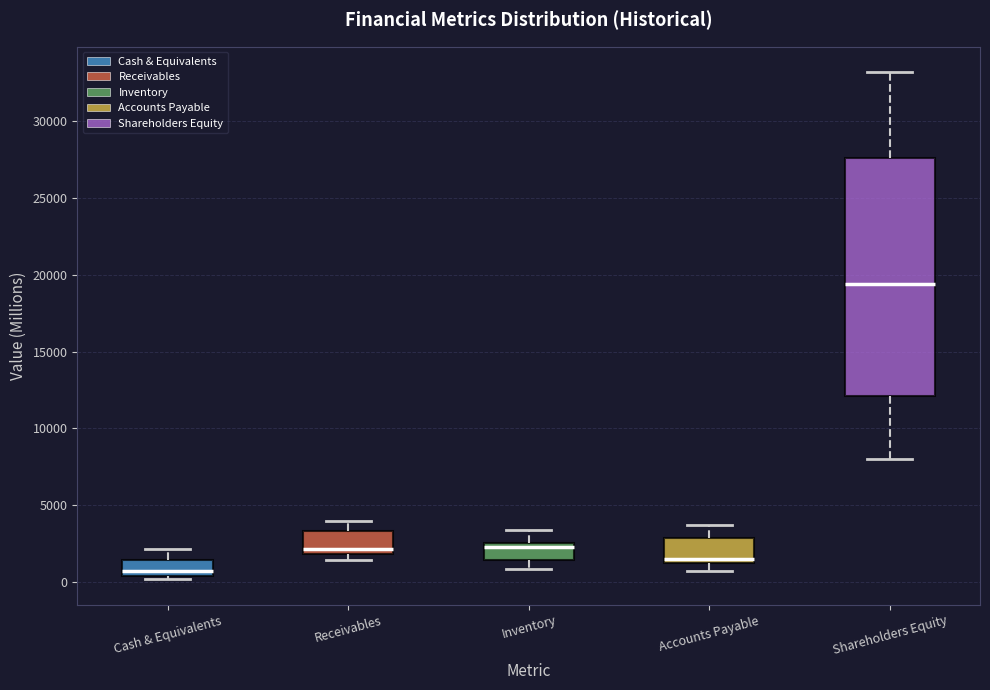

Which box has the highest median line?

Shareholders Equity